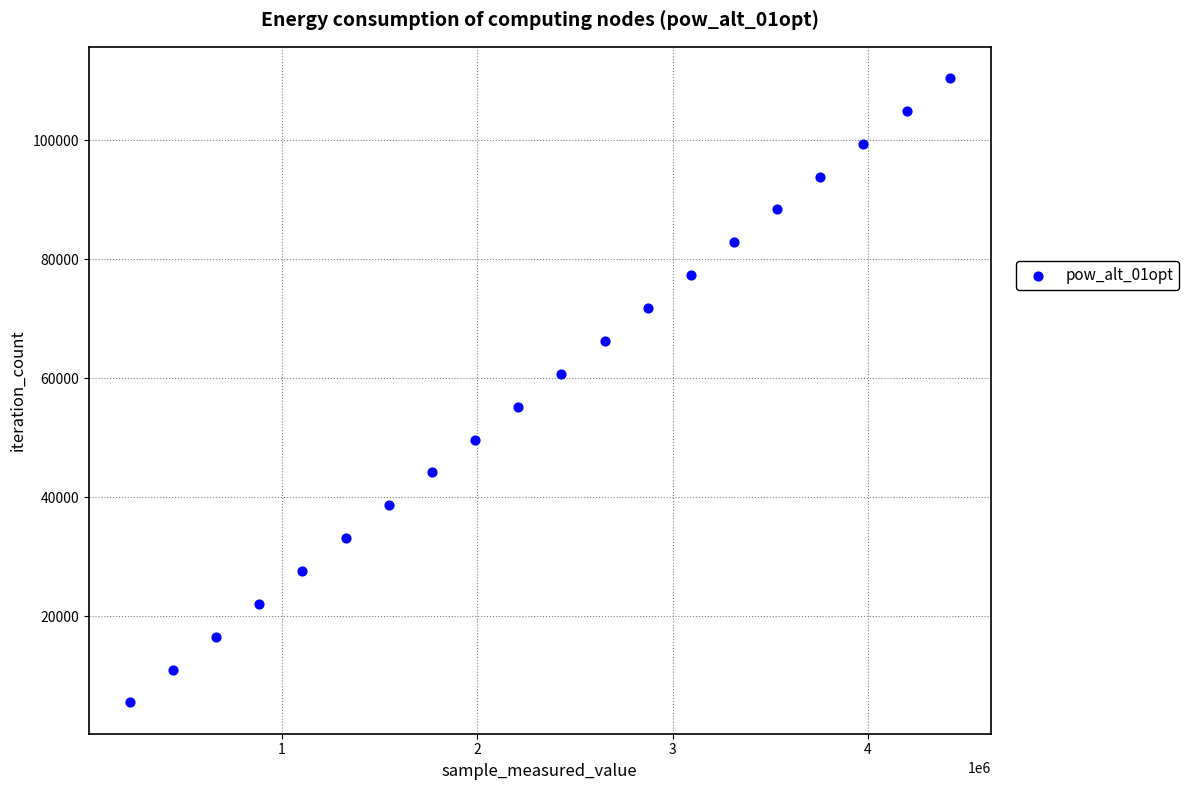

What is the range of X values (max minus min)?

4196720